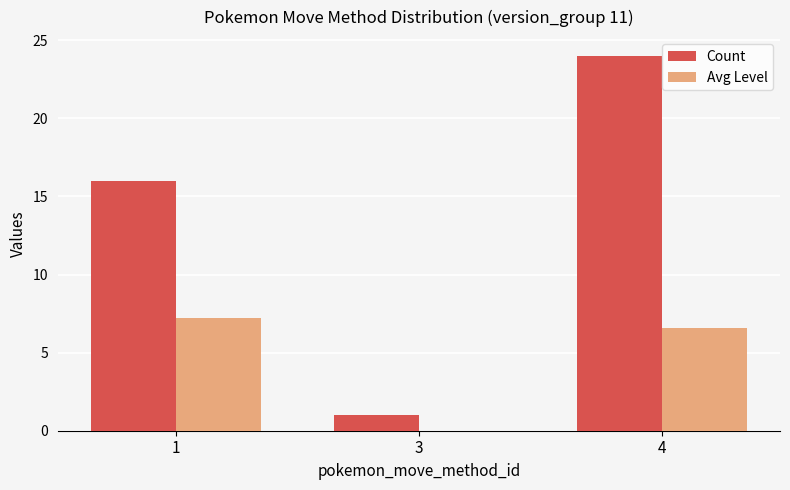

Is the value of Count at 1 greater than the value of Avg Level at 3?

Yes